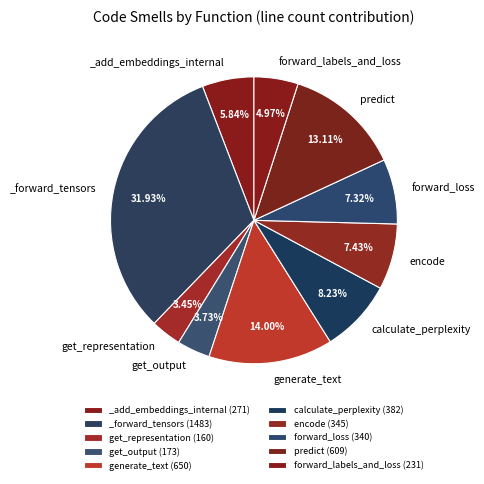

How many slices are in this pie chart?

10